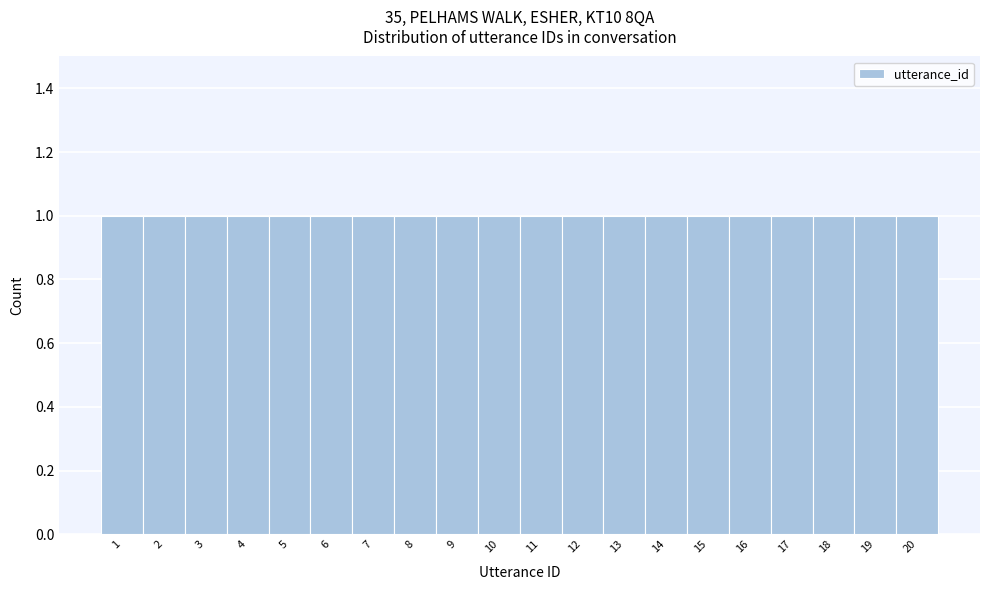

Reading left to right, transcribe this chart: for each bar, give the range it covers on the x-axis and its height. The values are not printed on the chart, so give them approximately, as read against the axis.

0.5 to 1.5: 1
1.5 to 2.5: 1
2.5 to 3.5: 1
3.5 to 4.5: 1
4.5 to 5.5: 1
5.5 to 6.5: 1
6.5 to 7.5: 1
7.5 to 8.5: 1
8.5 to 9.5: 1
9.5 to 10.5: 1
10.5 to 11.5: 1
11.5 to 12.5: 1
12.5 to 13.5: 1
13.5 to 14.5: 1
14.5 to 15.5: 1
15.5 to 16.5: 1
16.5 to 17.5: 1
17.5 to 18.5: 1
18.5 to 19.5: 1
19.5 to 20.5: 1